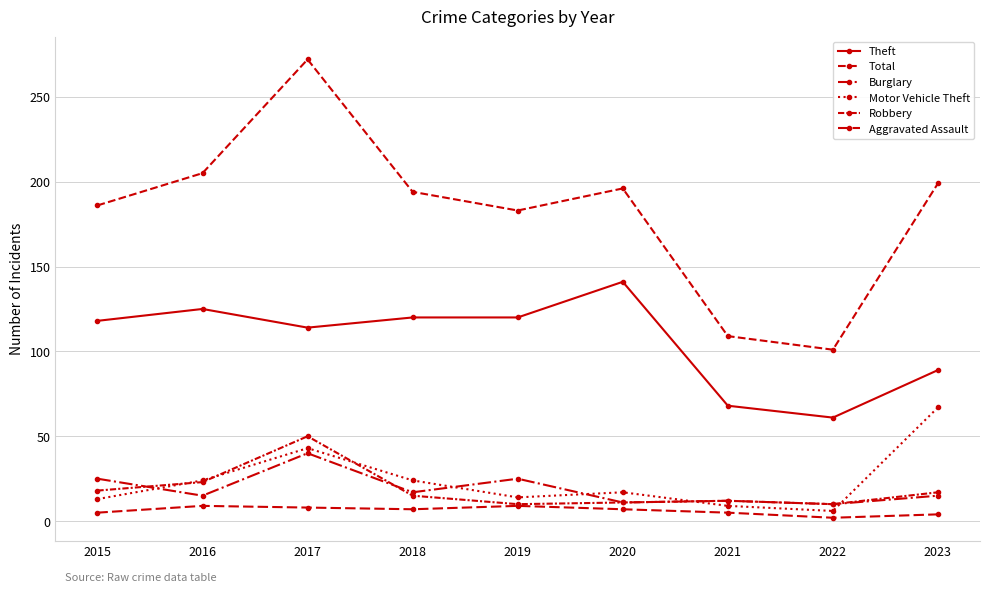

How many lines are shown in the chart?

6